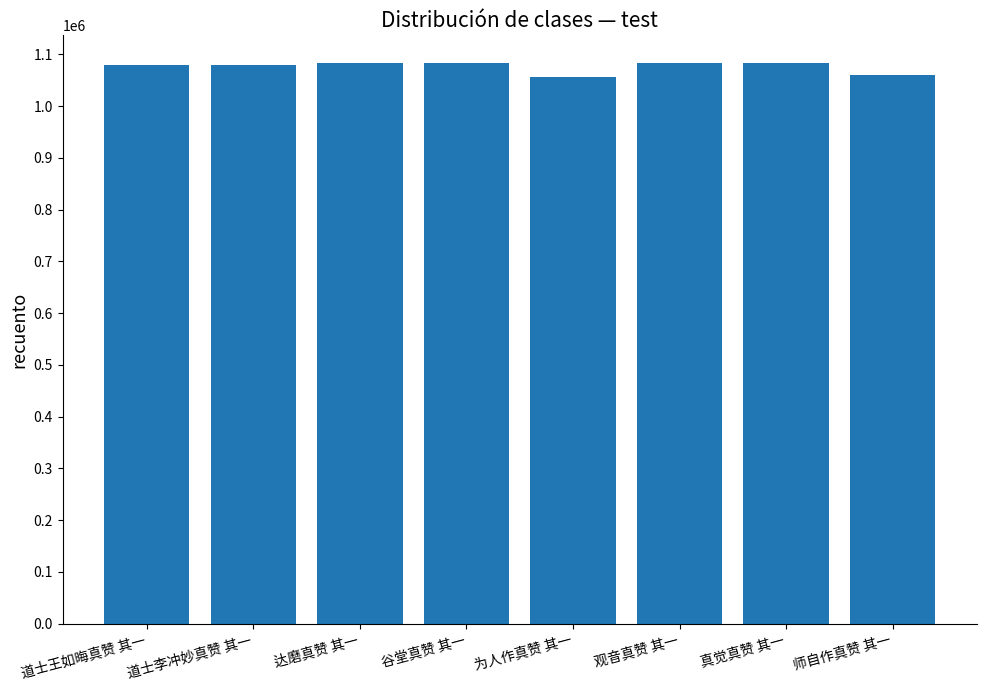

What is the maximum value shown in the chart?

1082899